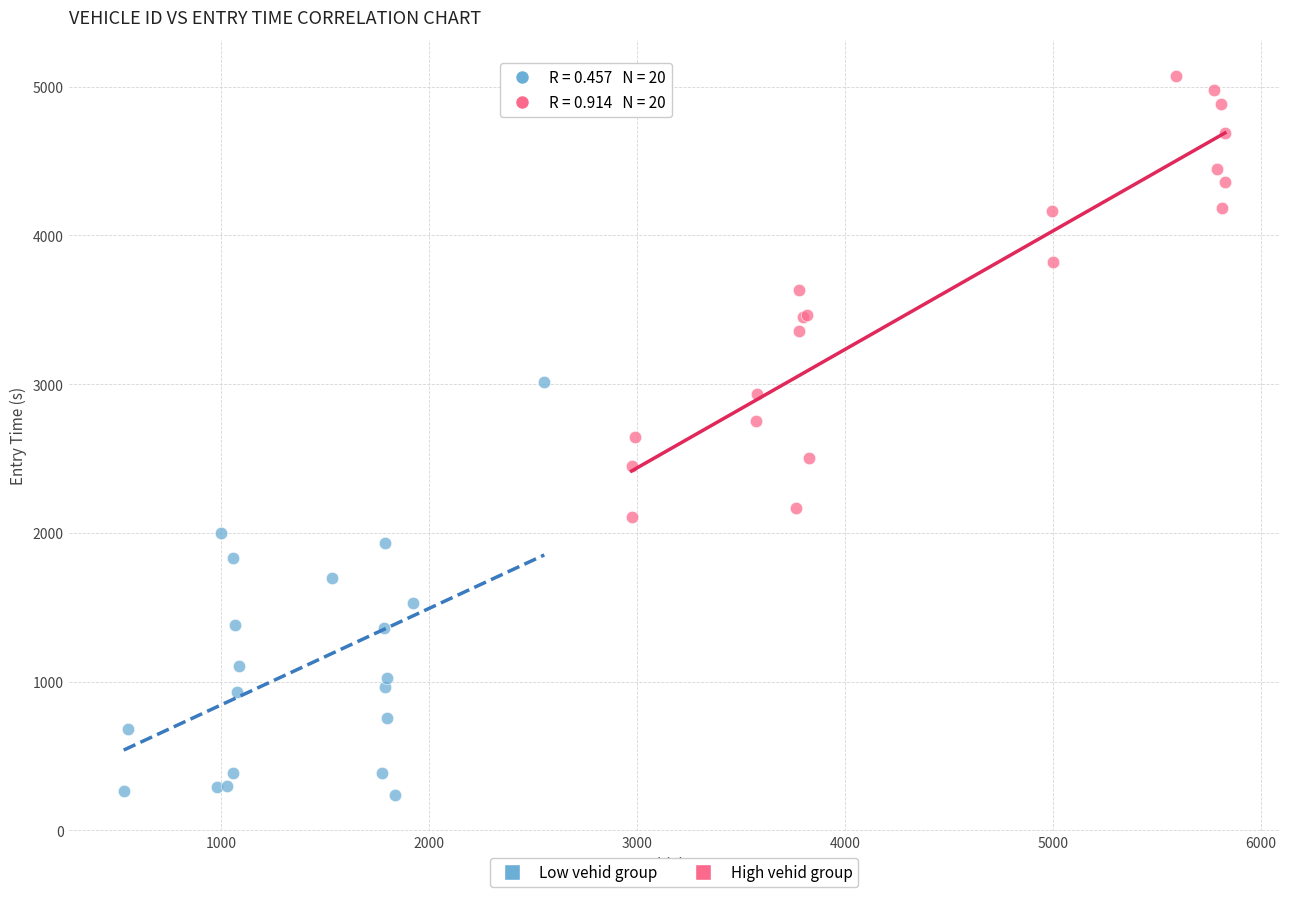

Which series has the largest Y range (max minus min)?

High vehid group